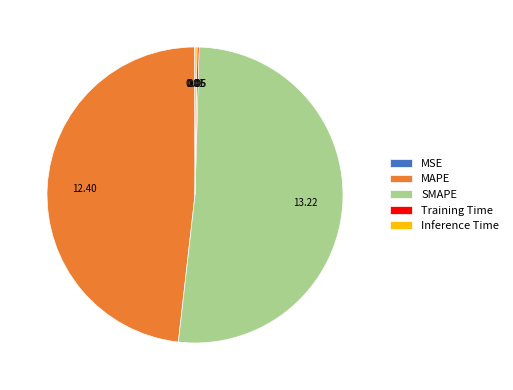

What is the largest slice in the pie chart?

SMAPE